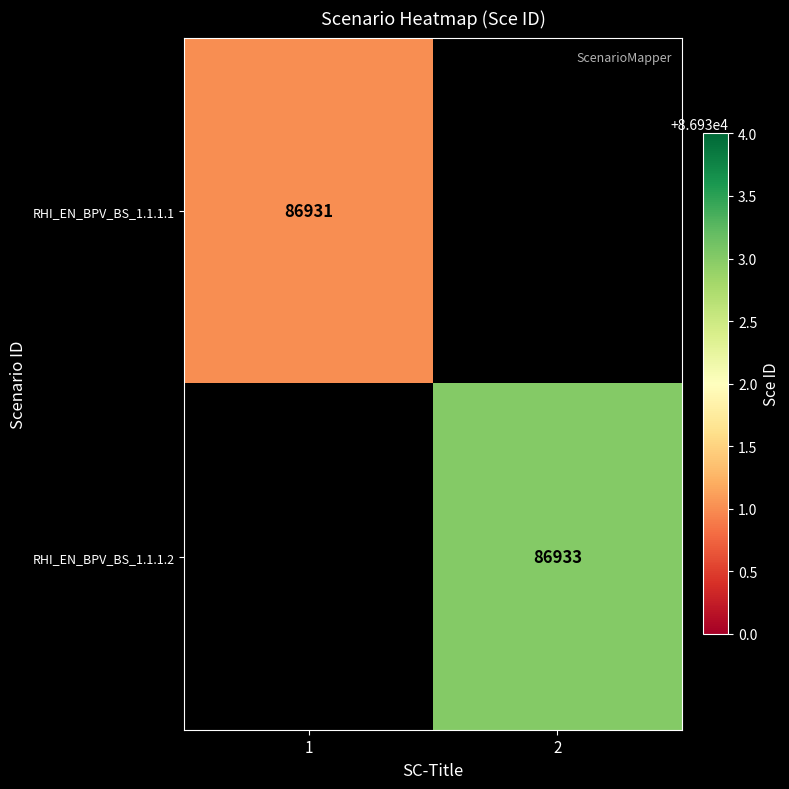

The value of RHI_EN_BPV_BS_1.1.1.2 at 2 is 21563.1. True or false?

False